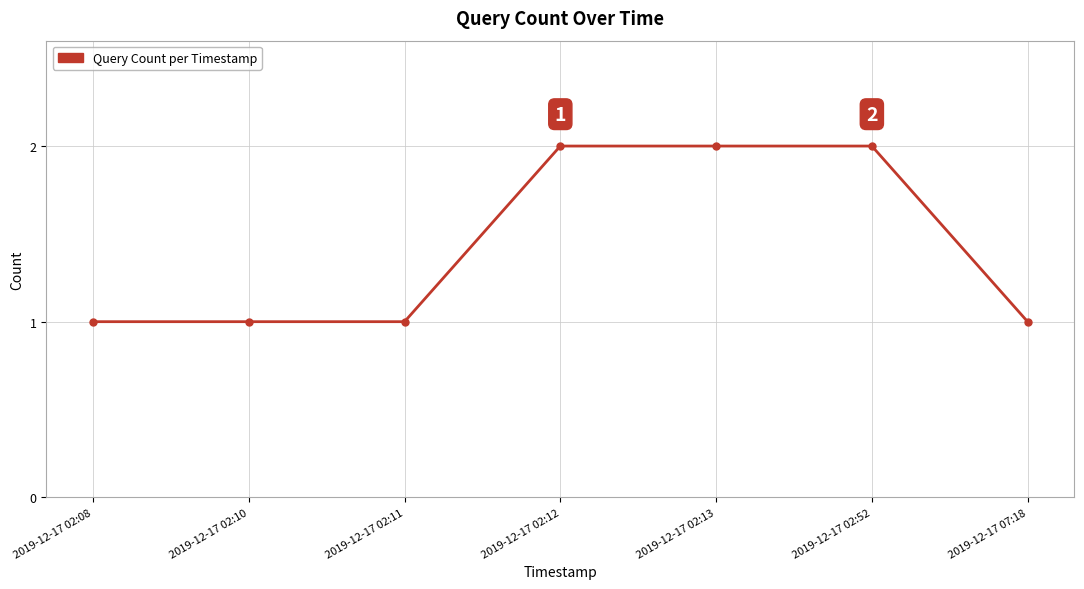

What is the value of the 6th point from the left?

2